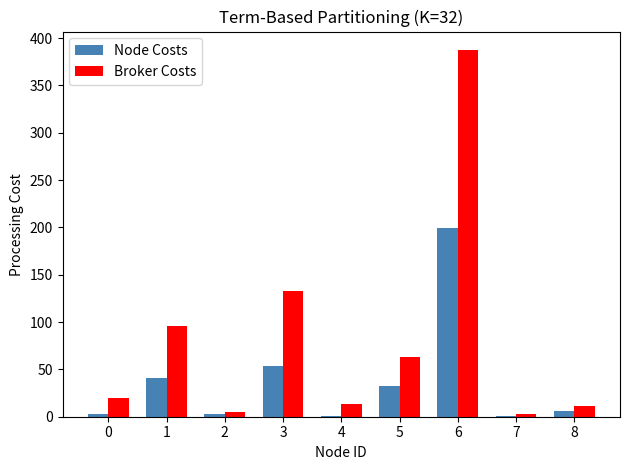

How many data points in Node Costs are above 6?

5